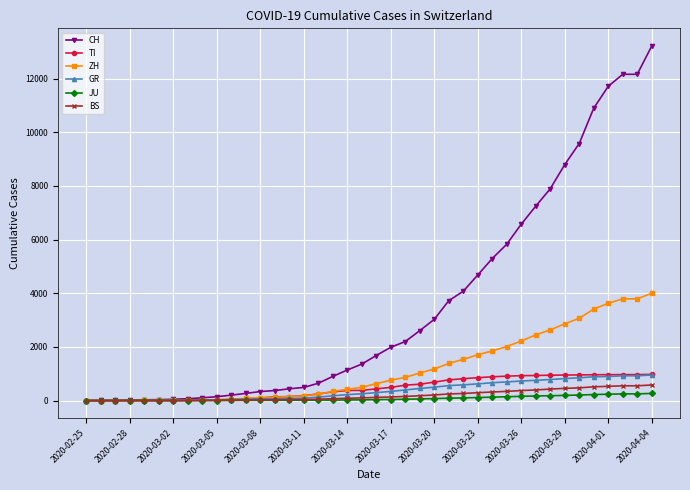

Which series has the largest total across all categories?

CH